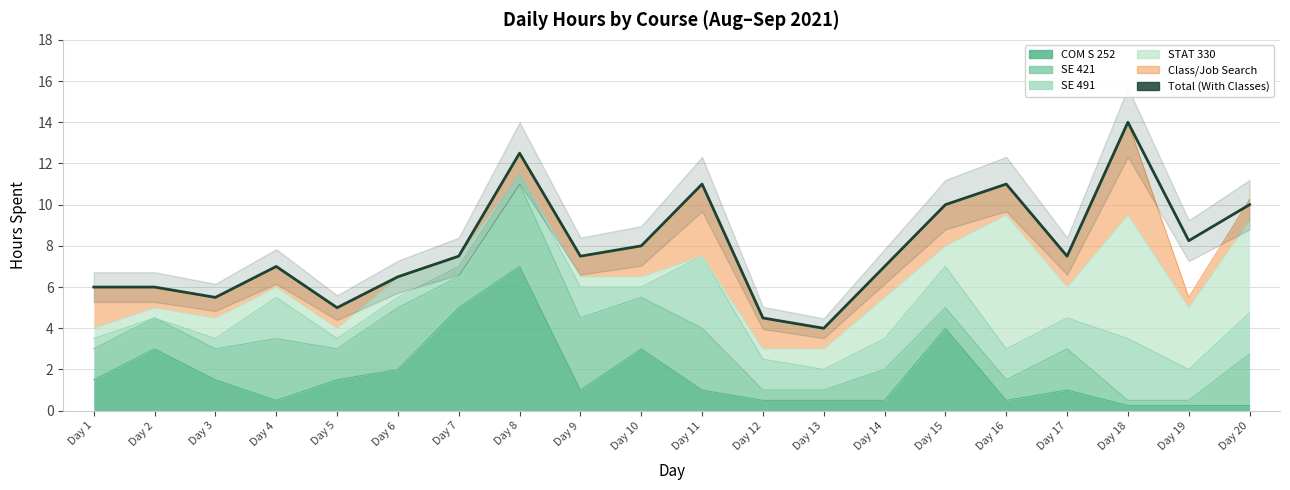

What is the sum of all values?

158.8